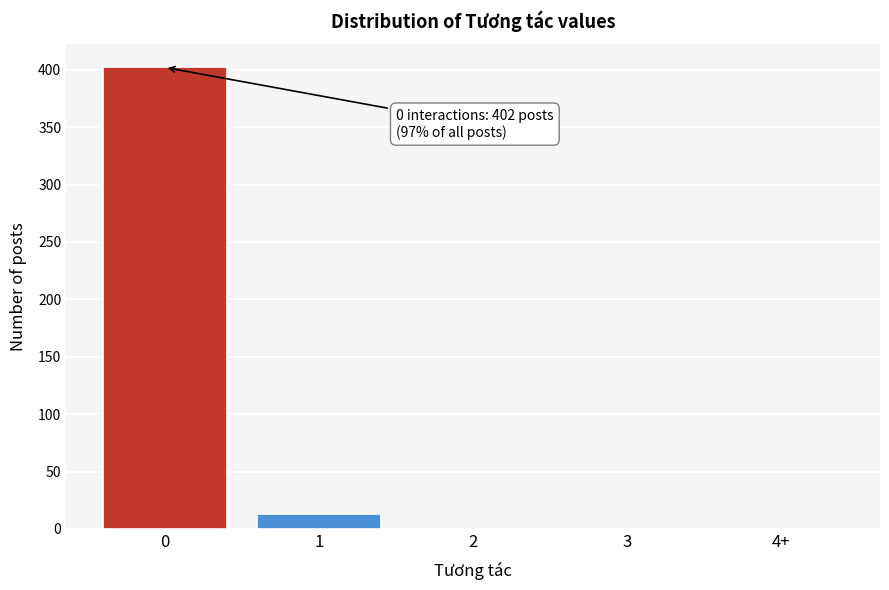

Reading left to right, transcribe all the data shown in this chart.

0=402	1=13	2=0	3=0	4+=0